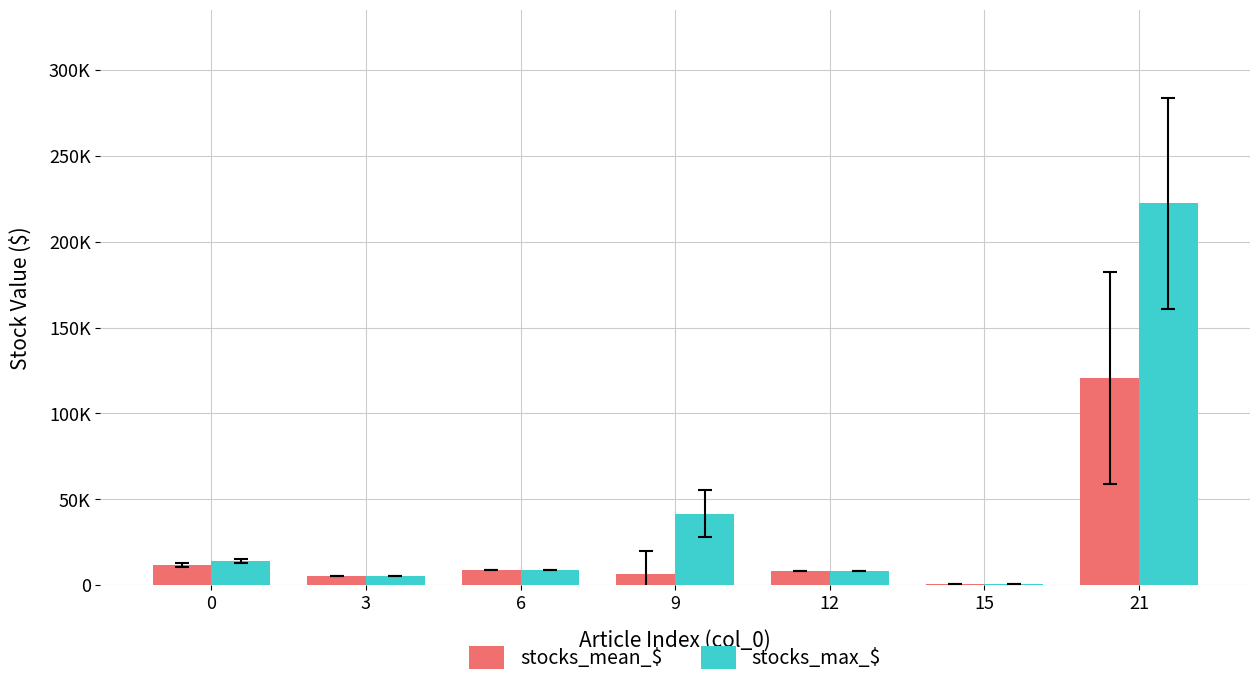

Between 3 and 6, which series saw the biggest shift?

stocks_mean_$